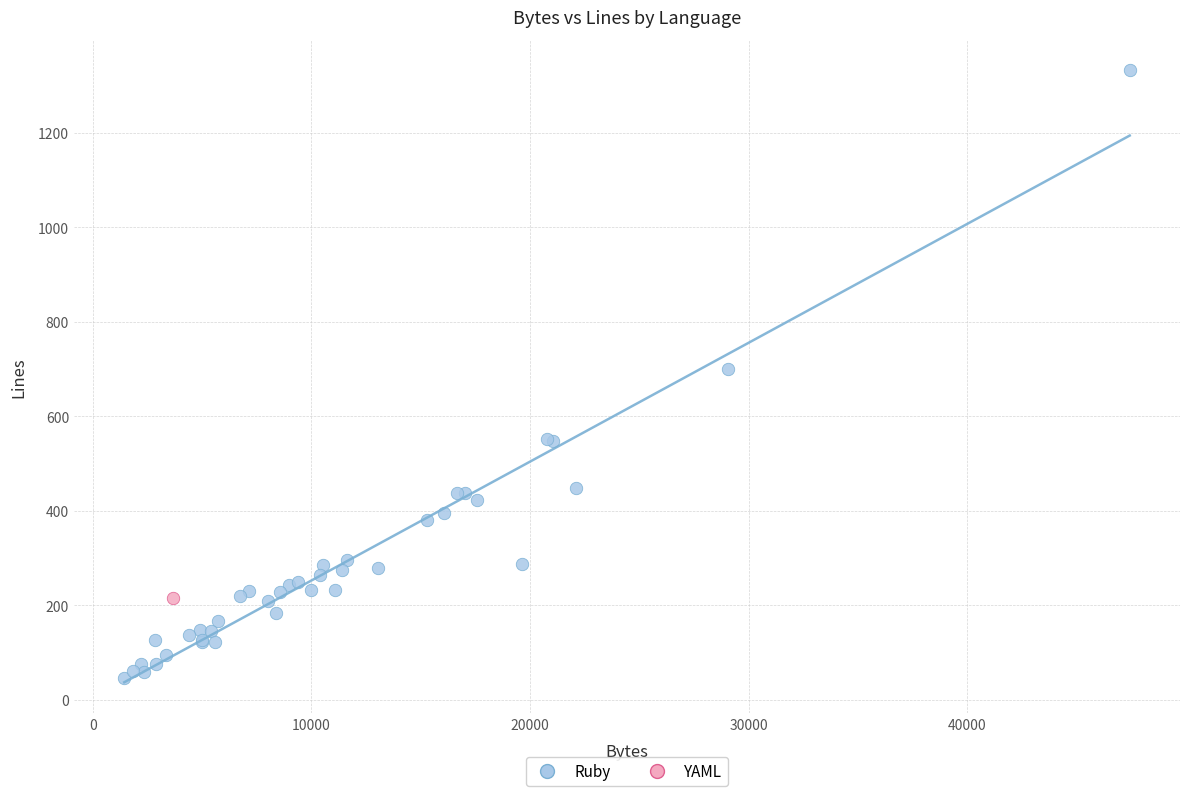

What are all the series names shown in the legend?

Ruby, YAML